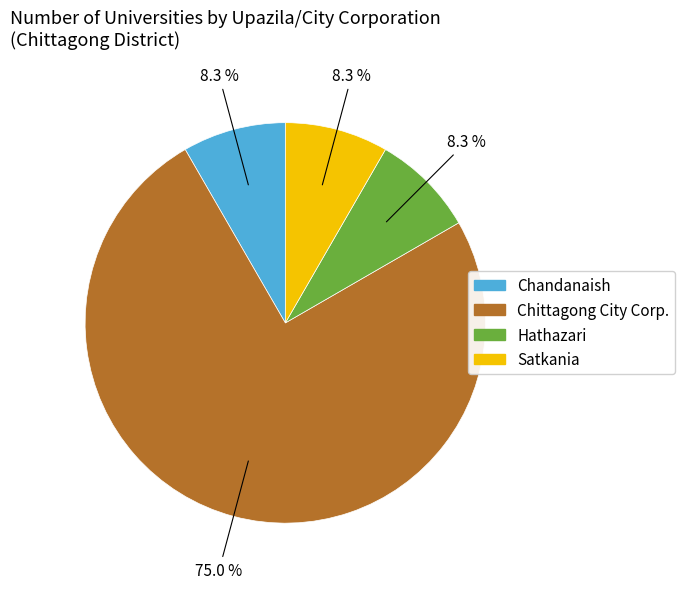

To the nearest percent, what is the combined percentage of Satkania and Chittagong City Corp.?

83%